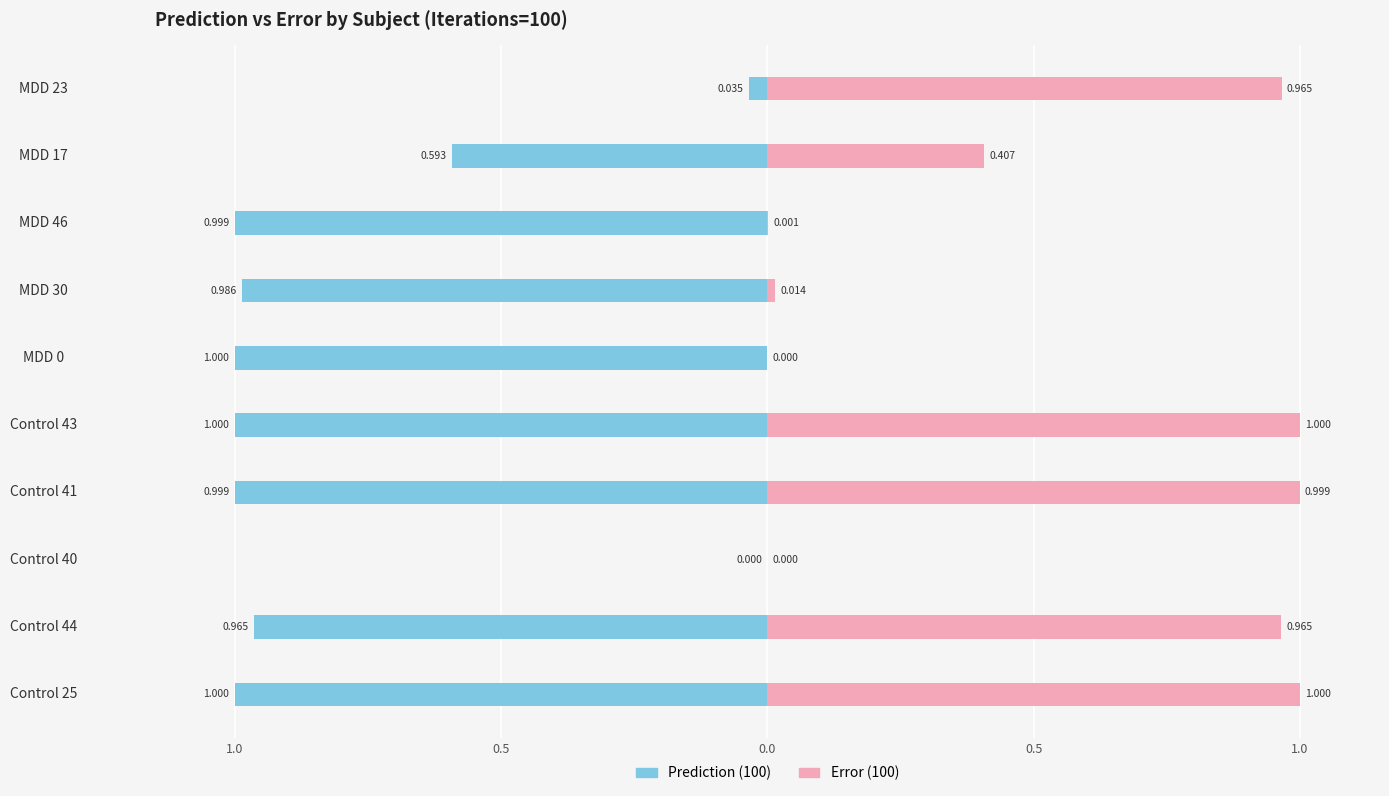

The Error (100) series shows 0.0 at Control 40. True or false?

False